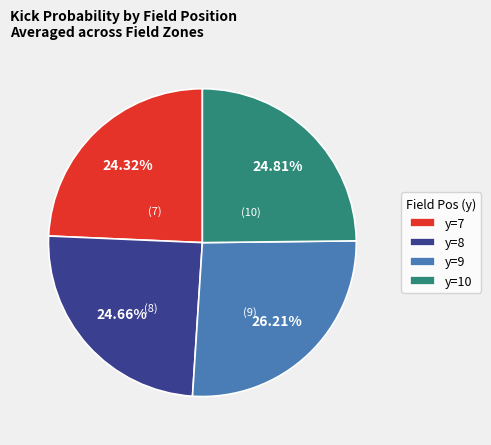

To the nearest percent, what percentage of the pie is y=9?

26%